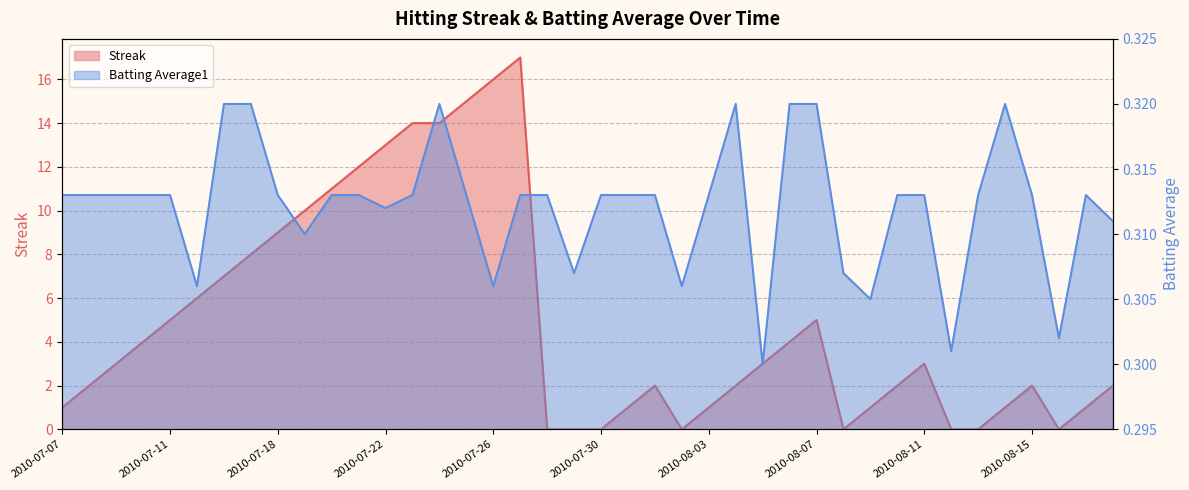

True or false: Streak has more than 0 points higher than both neighbors.

True